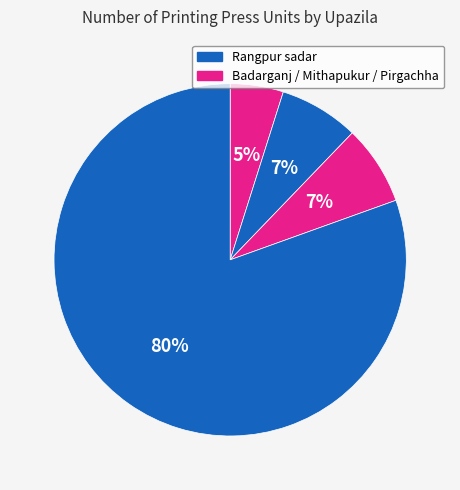

Count the number of slices in the pie.

4